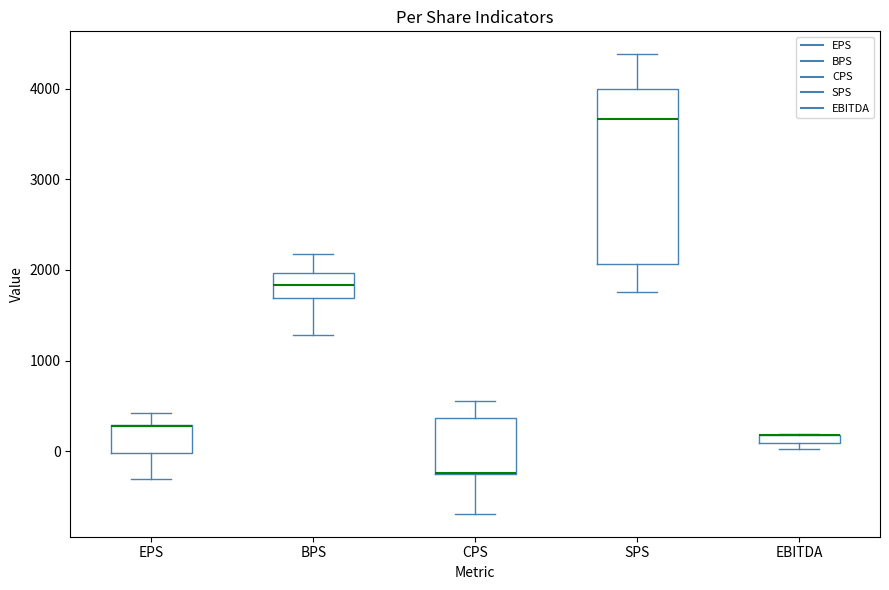

Where is the upper edge of the box for BPS on the y-axis? The values are not printed on the chart, so give them approximately, as read against the axis.

2000